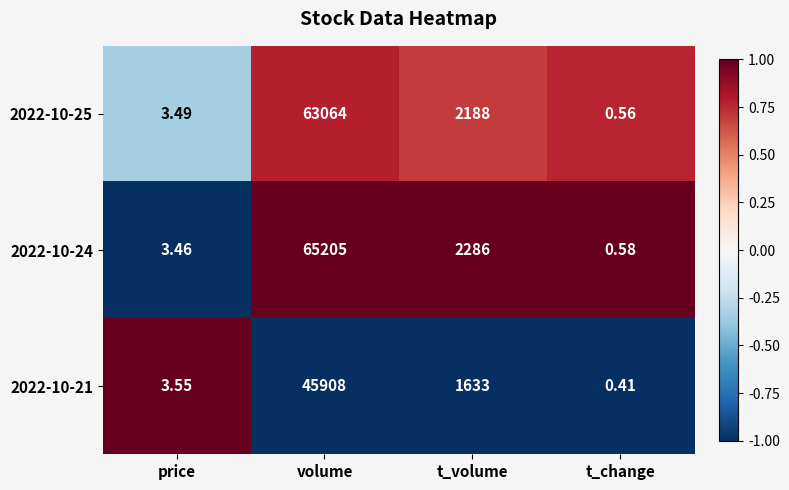

At which label is 2022-10-24 closest to 32602?

t_volume